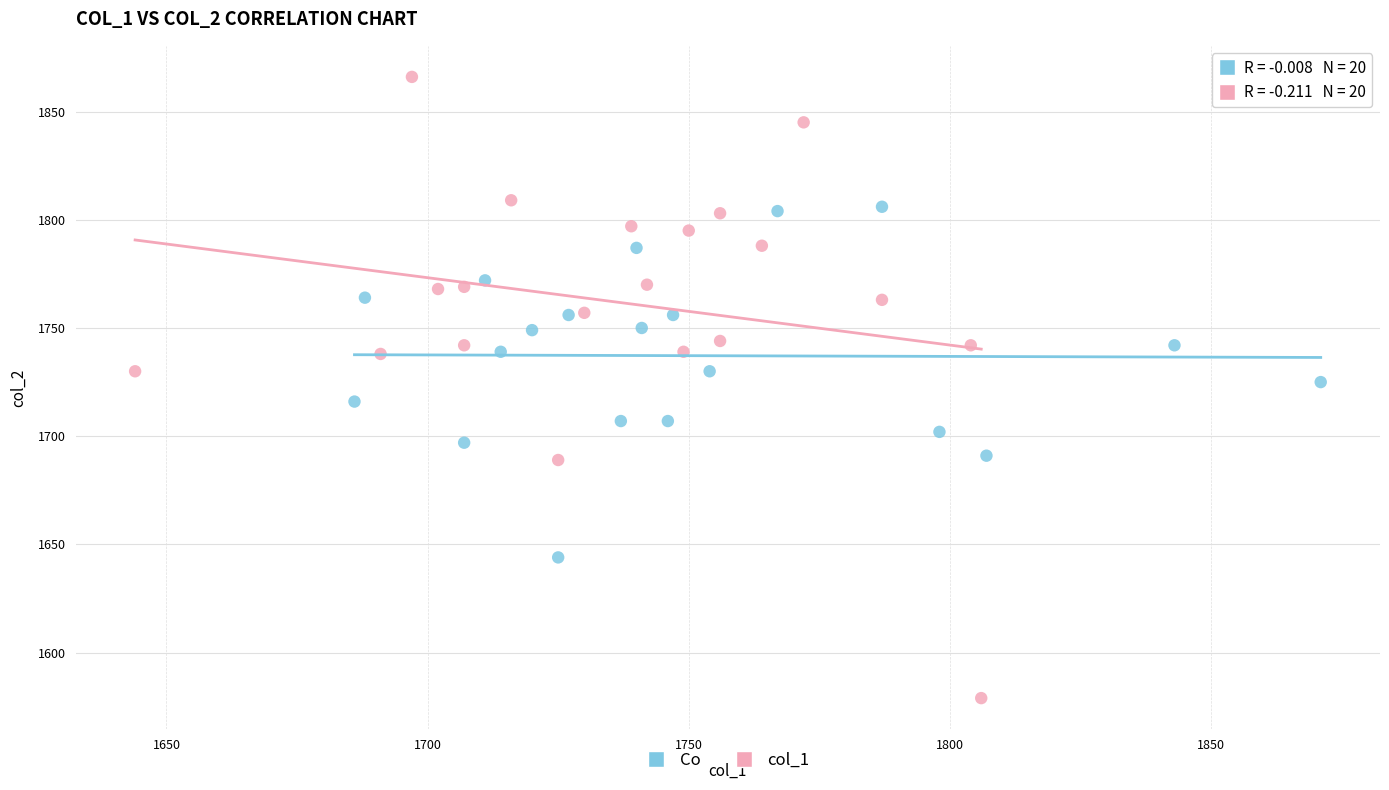

Which series contains the lowest Y value?

col_1